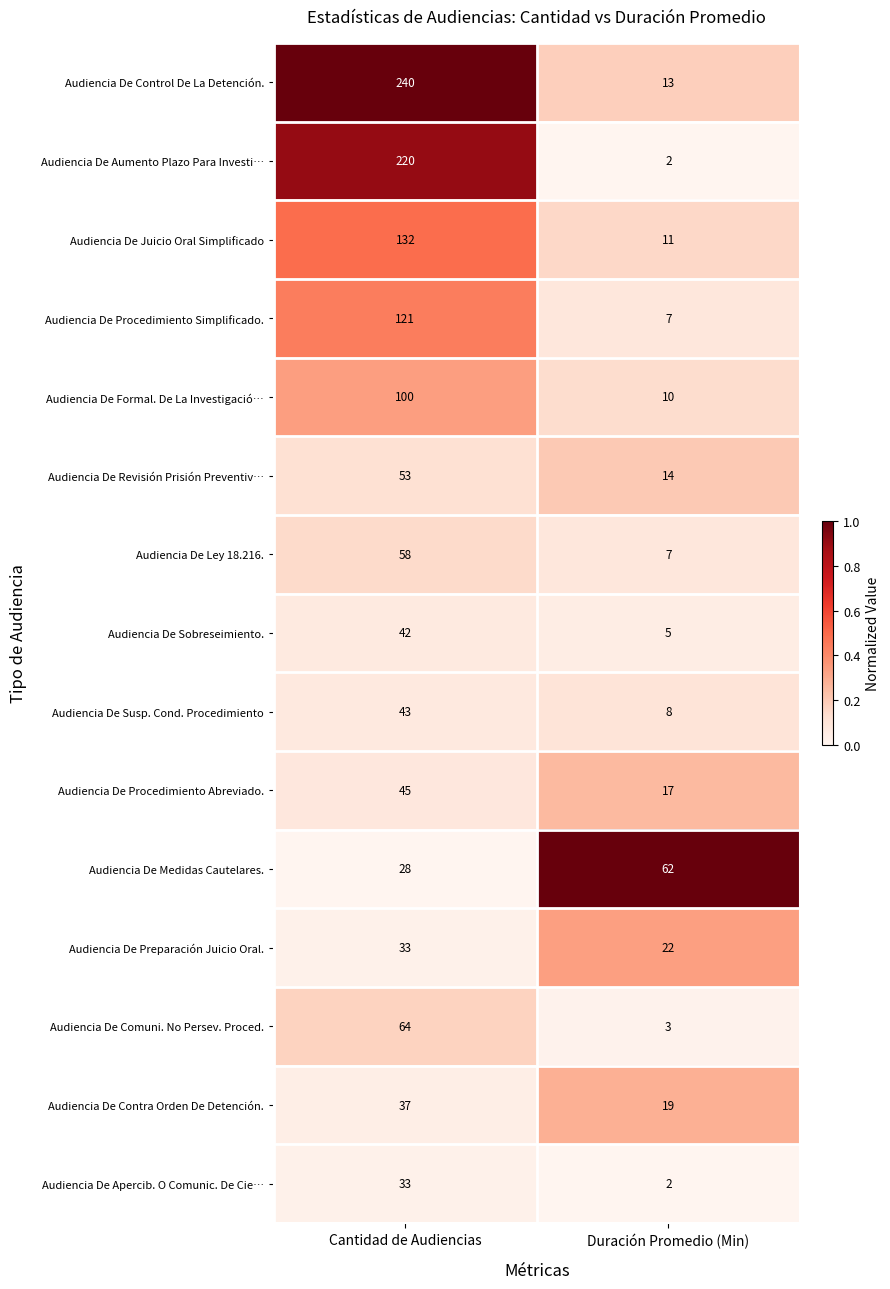

Reading left to right, list all the values displayed in this chart.

Audiencia De Control De La Detención.: 240	13
Audiencia De Aumento Plazo Para Investi…: 220	2
Audiencia De Juicio Oral Simplificado: 132	11
Audiencia De Procedimiento Simplificado.: 121	7
Audiencia De Formal. De La Investigació…: 100	10
Audiencia De Revisión Prisión Preventiv…: 53	14
Audiencia De Ley 18.216.: 58	7
Audiencia De Sobreseimiento.: 42	5
Audiencia De Susp. Cond. Procedimiento: 43	8
Audiencia De Procedimiento Abreviado.: 45	17
Audiencia De Medidas Cautelares.: 28	62
Audiencia De Preparación Juicio Oral.: 33	22
Audiencia De Comuni. No Persev. Proced.: 64	3
Audiencia De Contra Orden De Detención.: 37	19
Audiencia De Apercib. O Comunic. De Cie…: 33	2